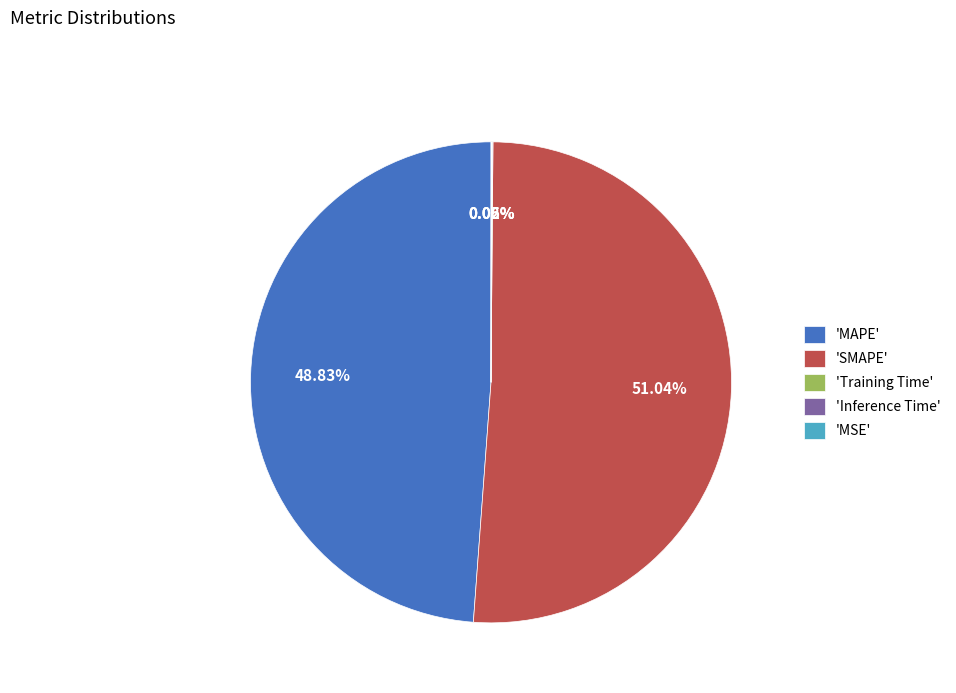

Which category has the biggest portion of the pie?

'SMAPE'